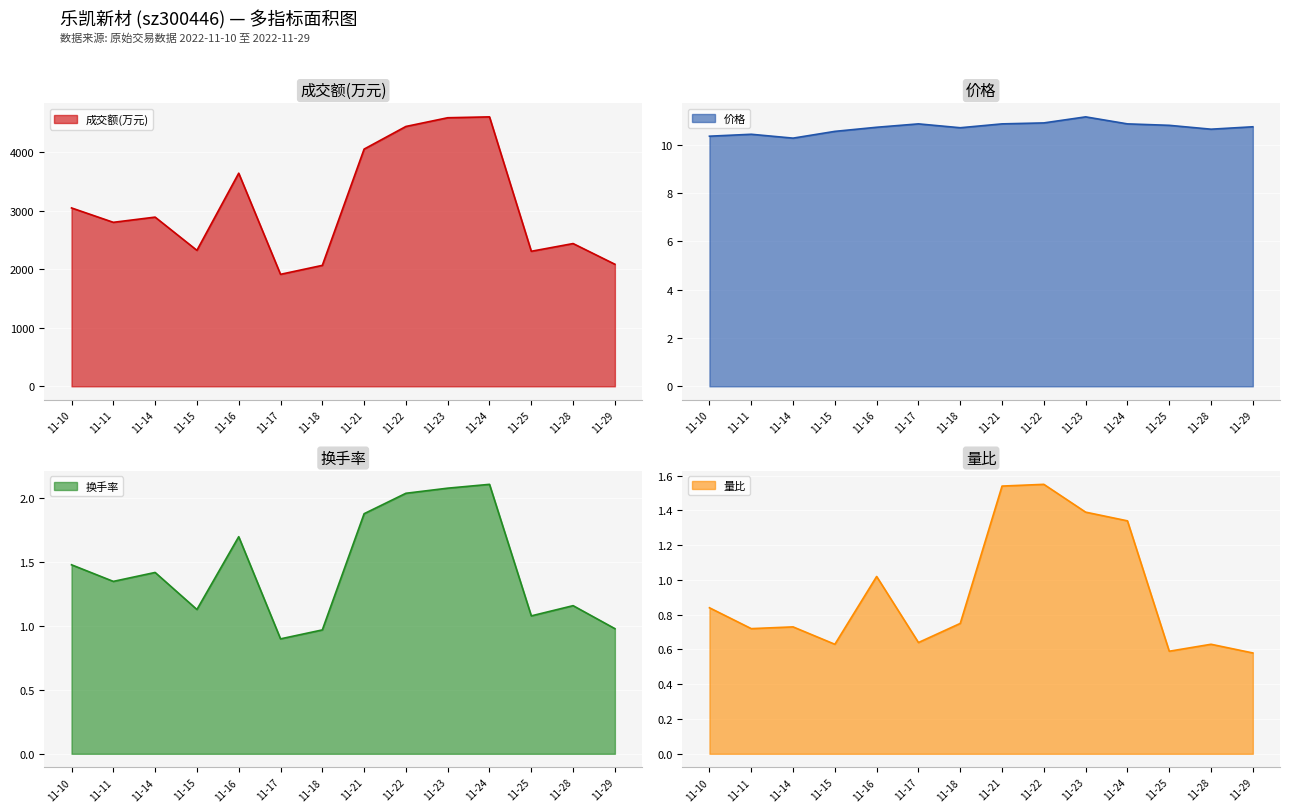

How many interior local peaks does the 价格 series have?

3